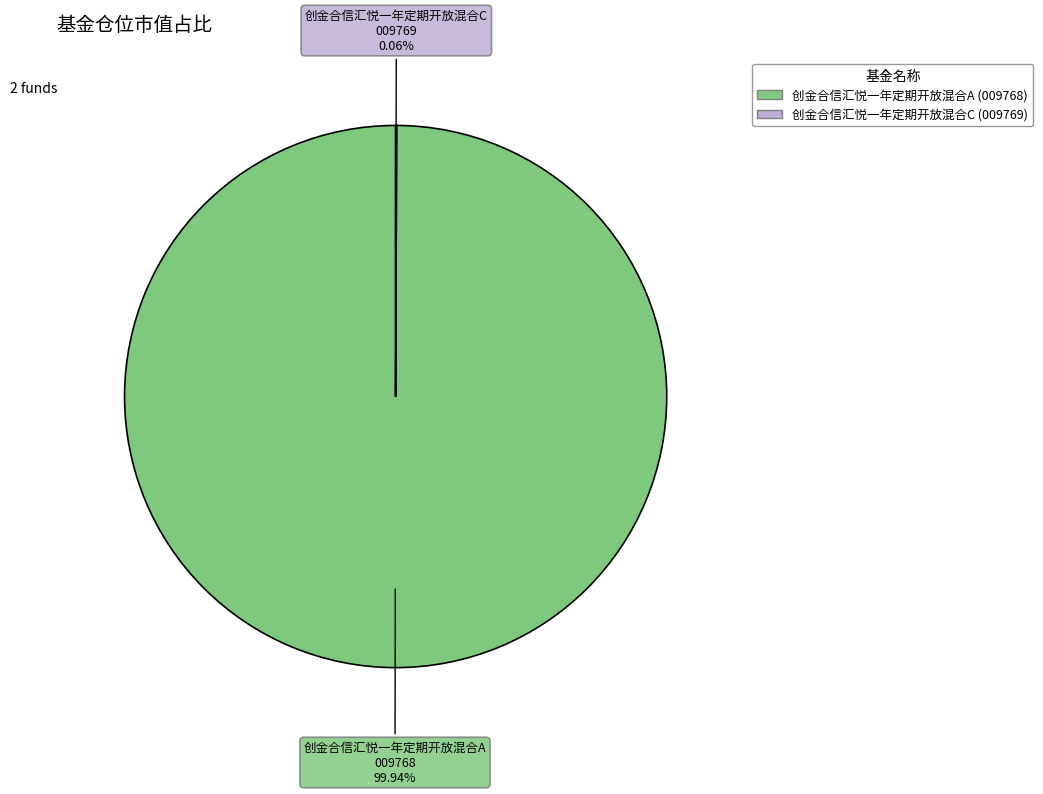

Does any single category account for the majority?

Yes